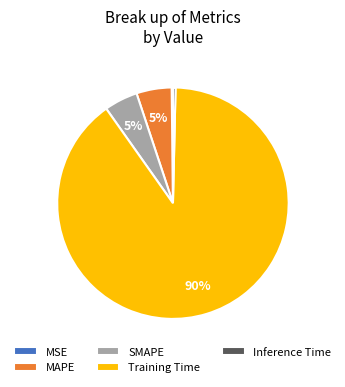

What is the majority slice?

Training Time